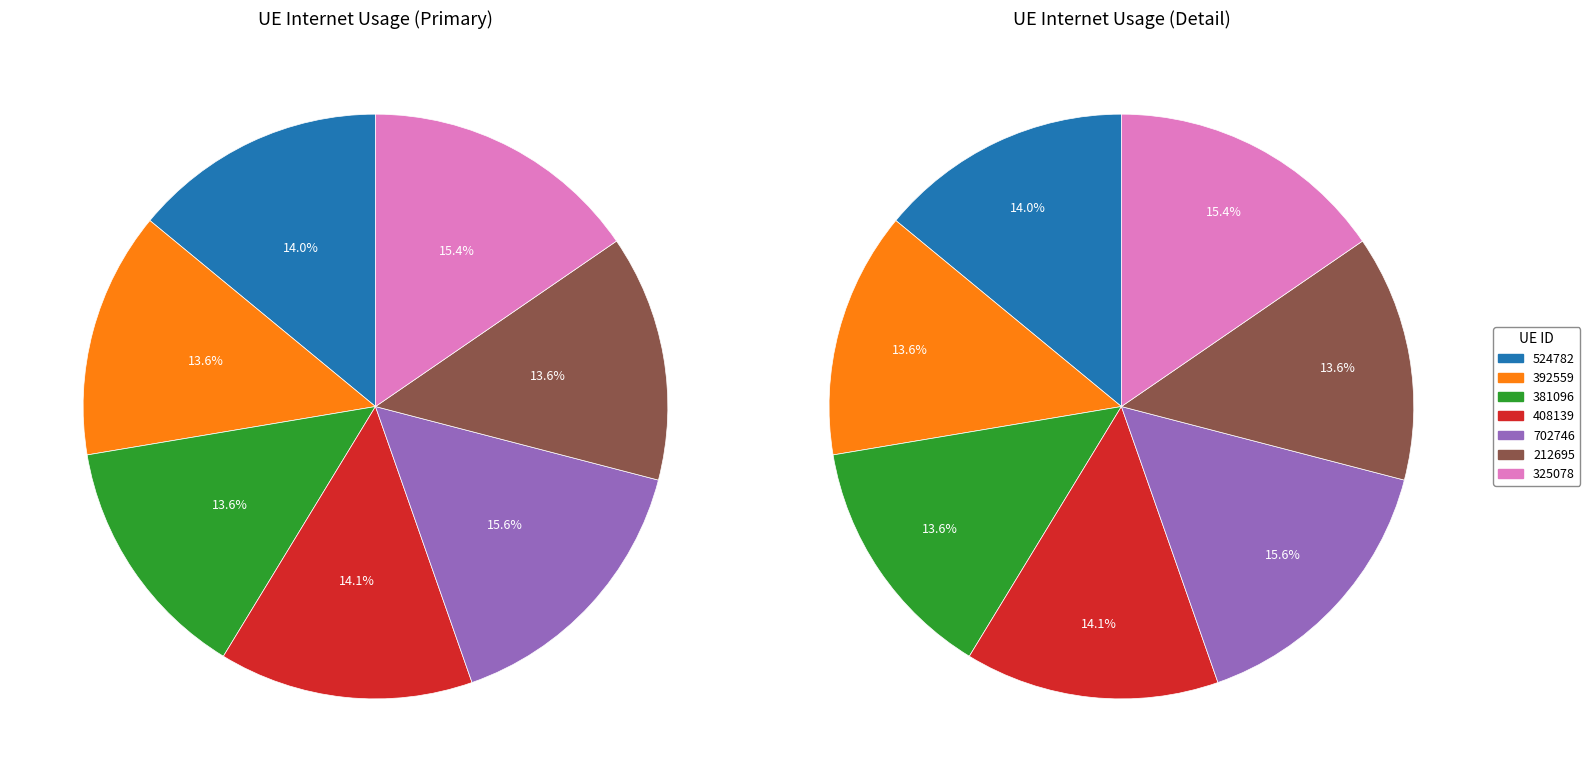

Which slice is the largest?

702746